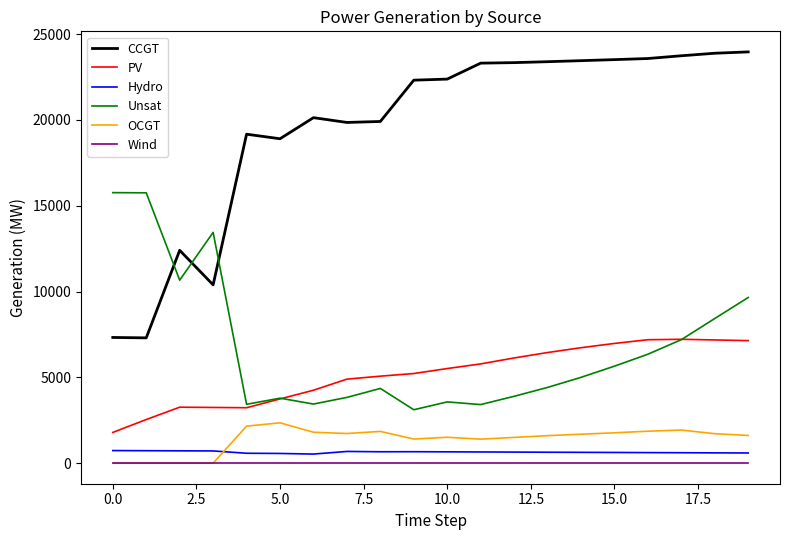

True or false: Hydro and PV cross at least once.

False